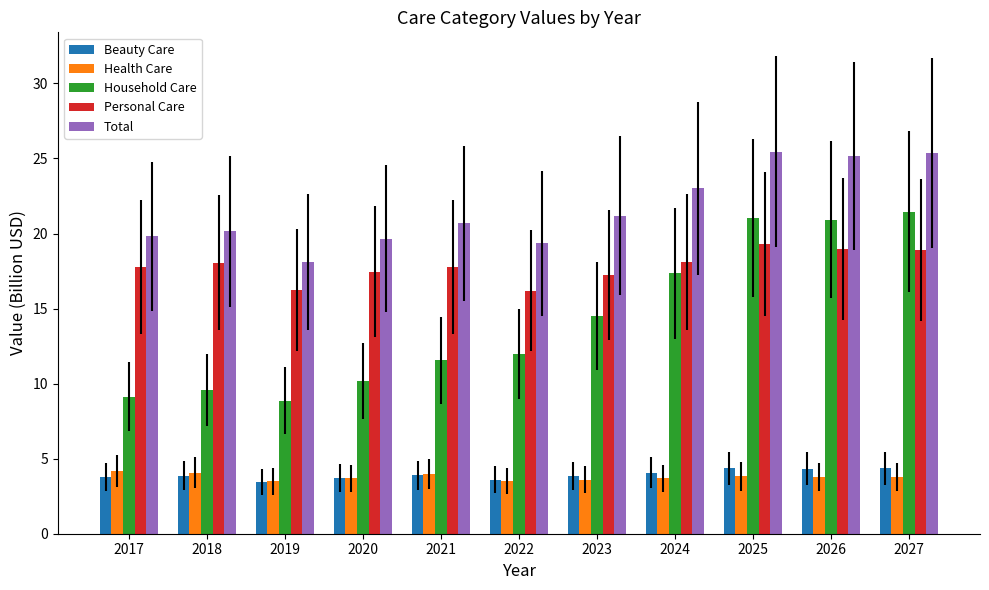

What is the difference between the second highest and second lowest values in the Household Care series?

11.9